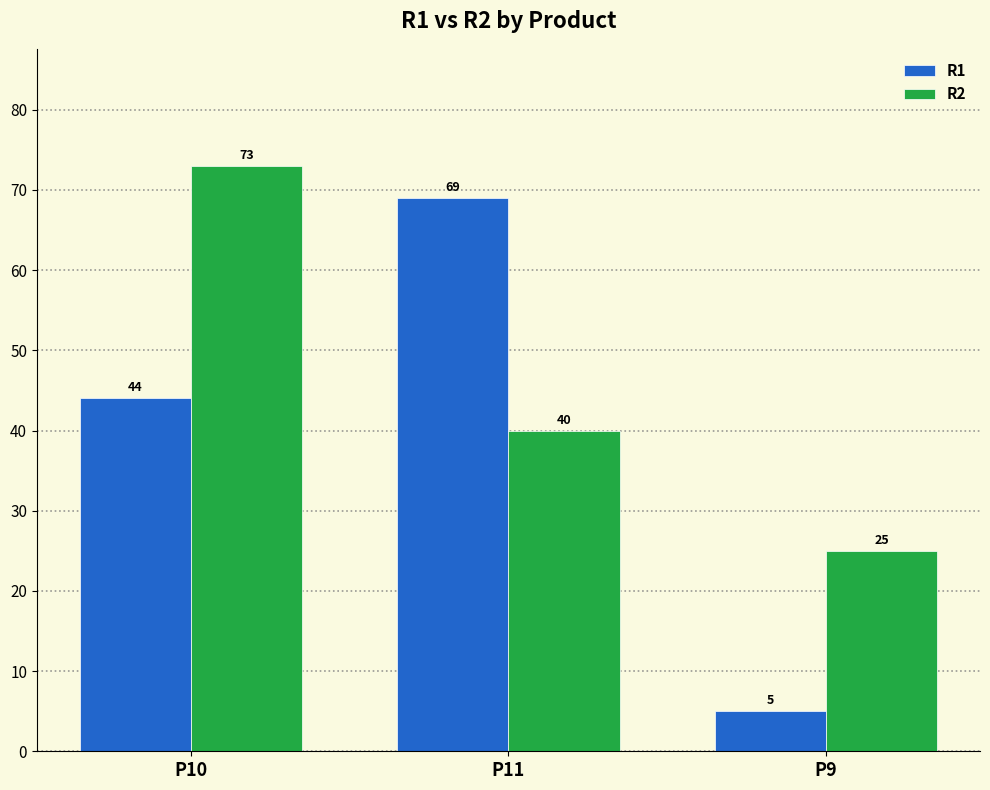

Where is R2 nearest to the value 49?

P11